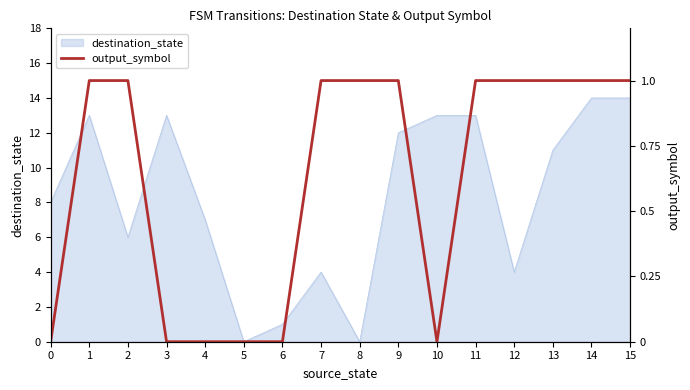

Is it true that destination_state equals 3 at 9?

False